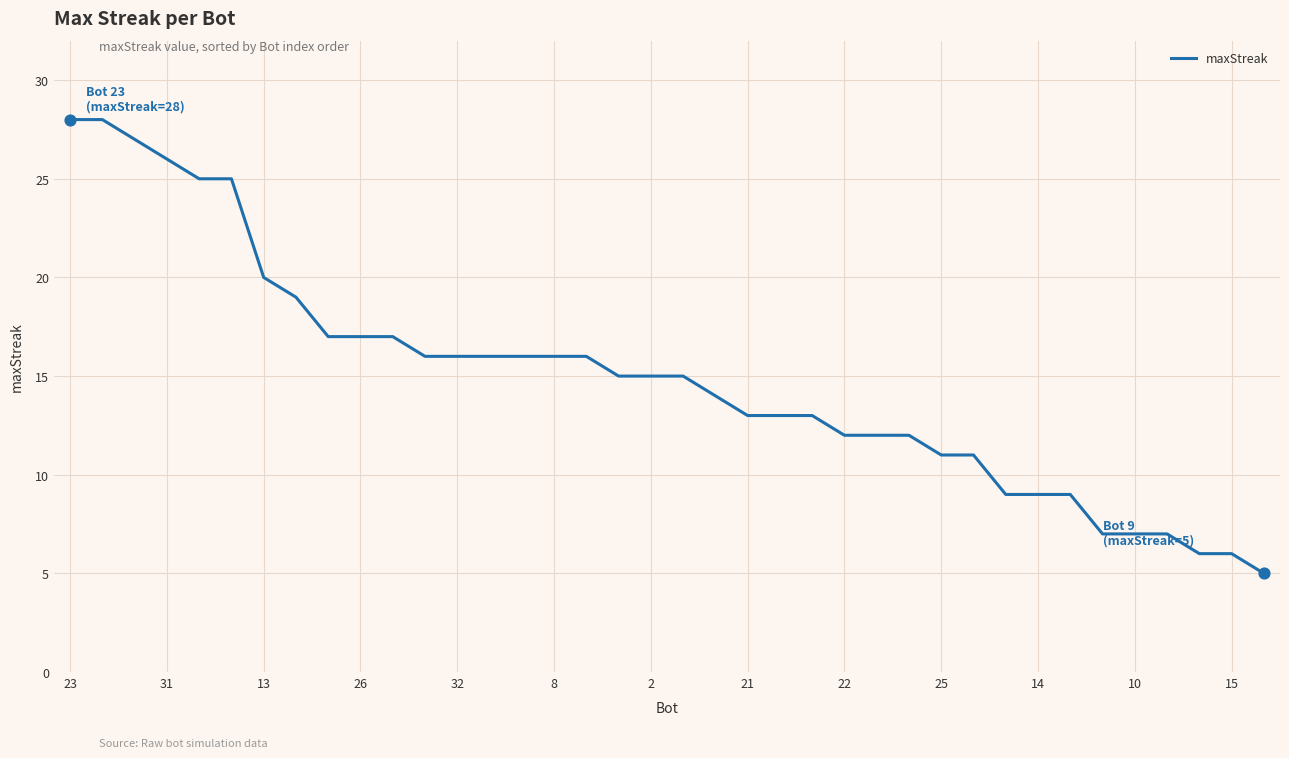

What is the greatest value displayed?

28